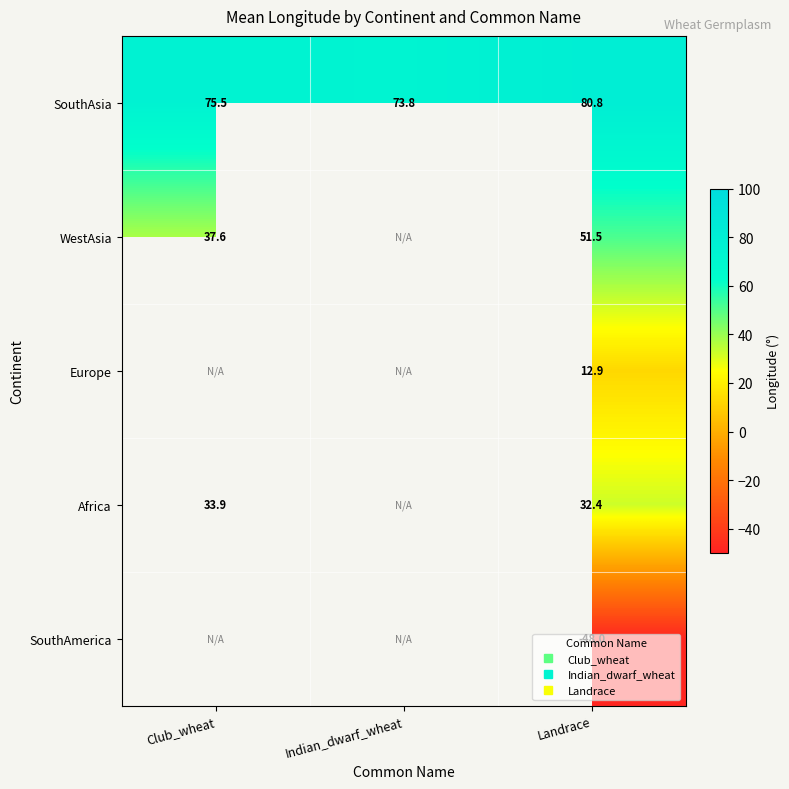

How many data points does each series have?

3